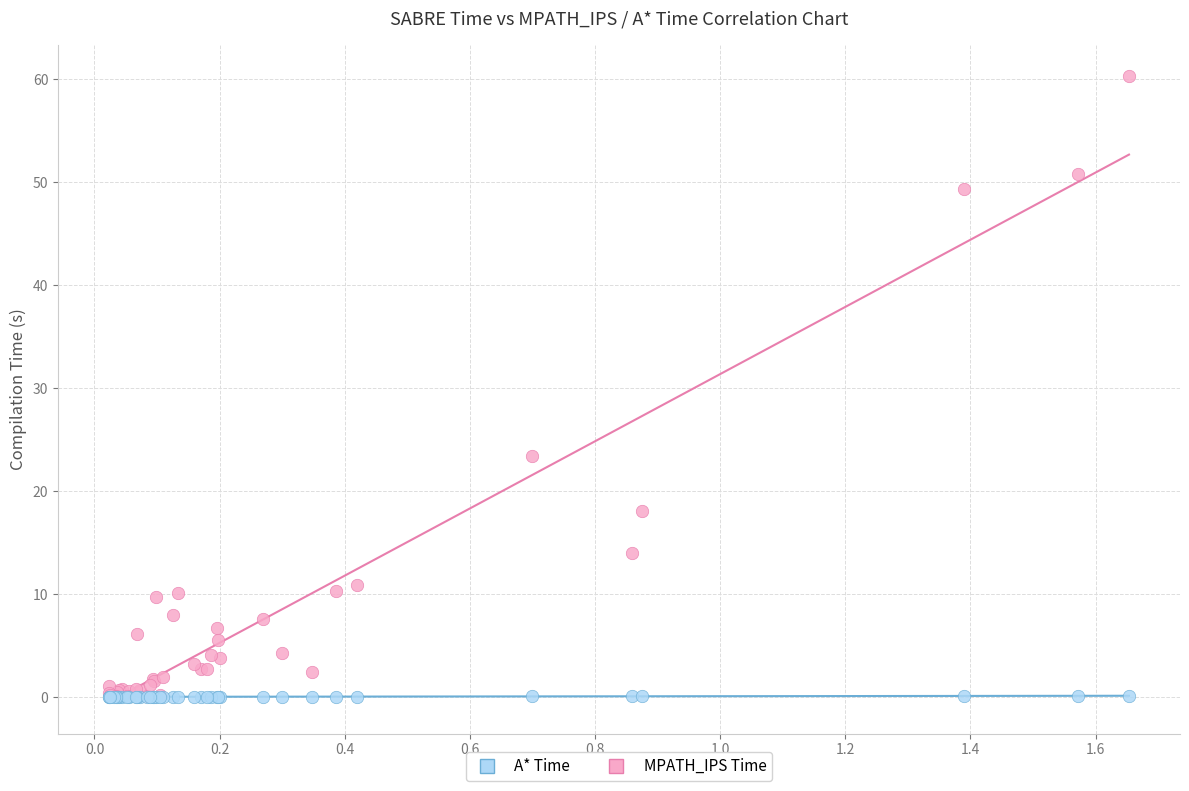

Across all series, what Y value is closest to 30?

23.4